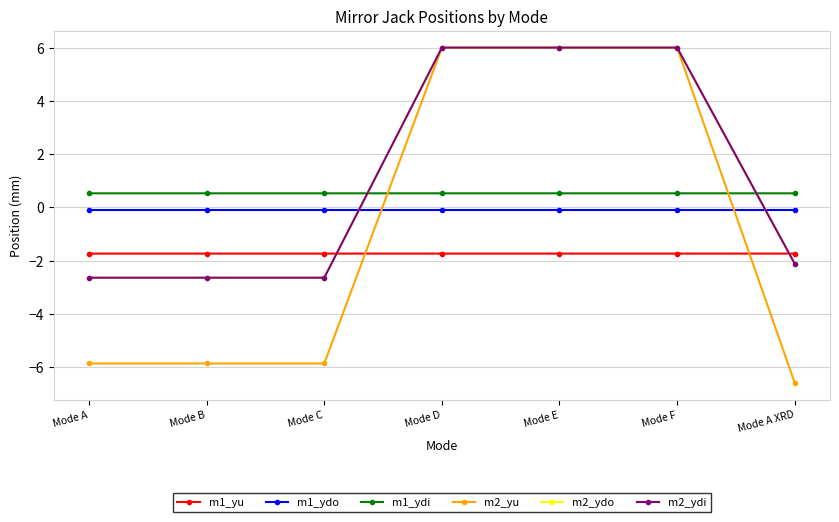

What are all the series names shown in the legend?

m1_yu, m1_ydo, m1_ydi, m2_yu, m2_ydo, m2_ydi